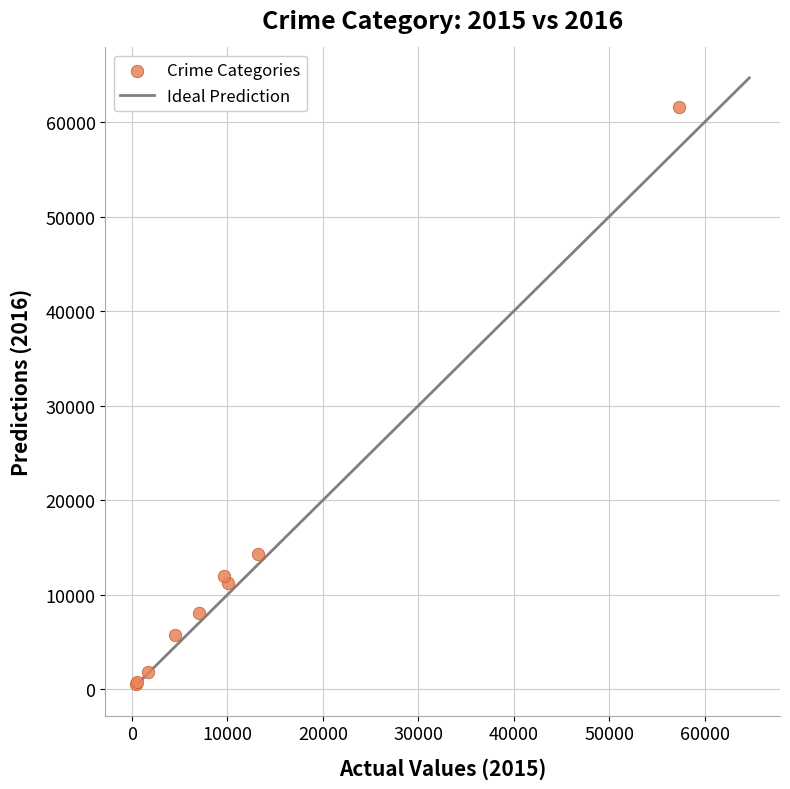

What Y value in the scatter plot is closest to 31066?

14289